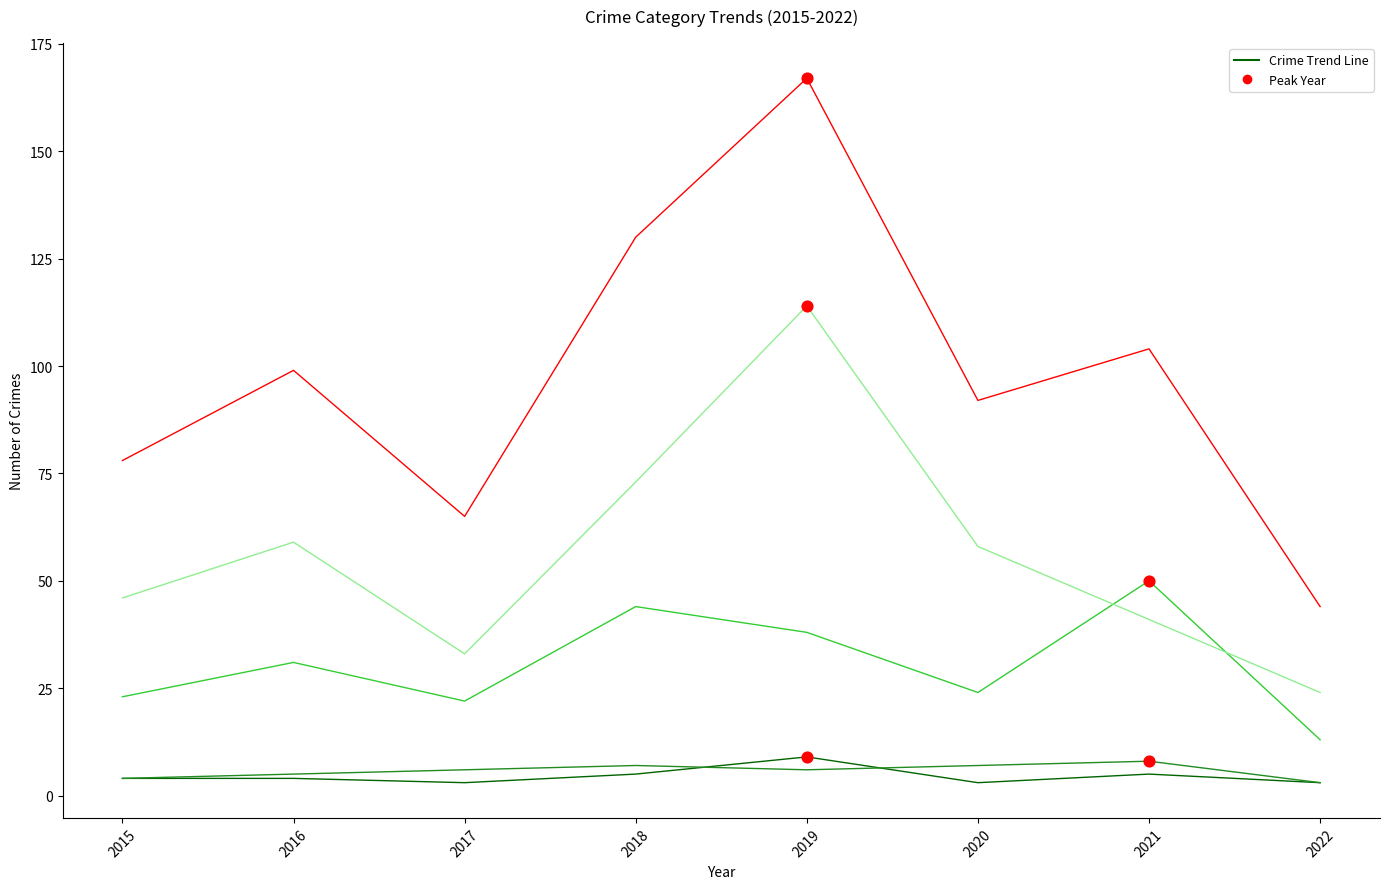

What is the total value across all series at 2019?

334